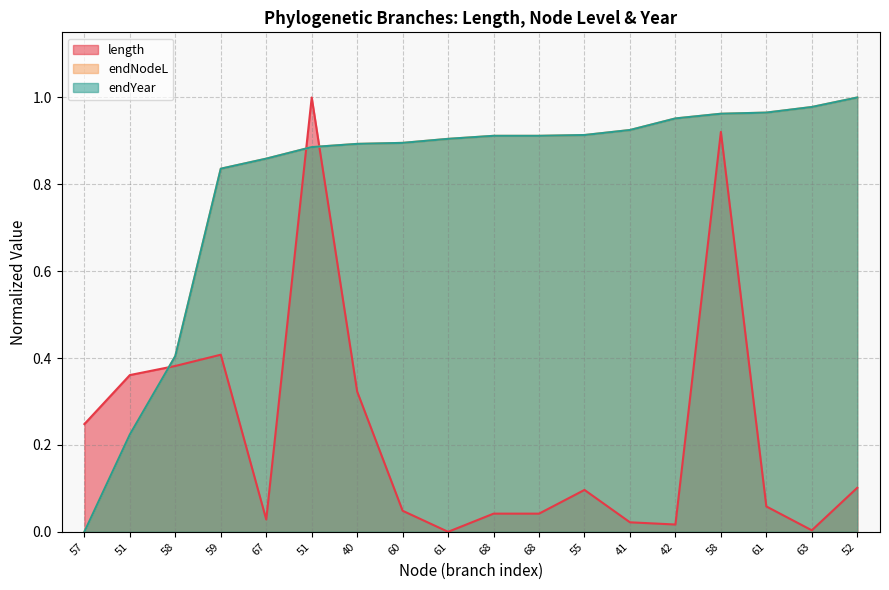

Is the value of endNodeL at 68 greater than the value of endYear at 59?

Yes